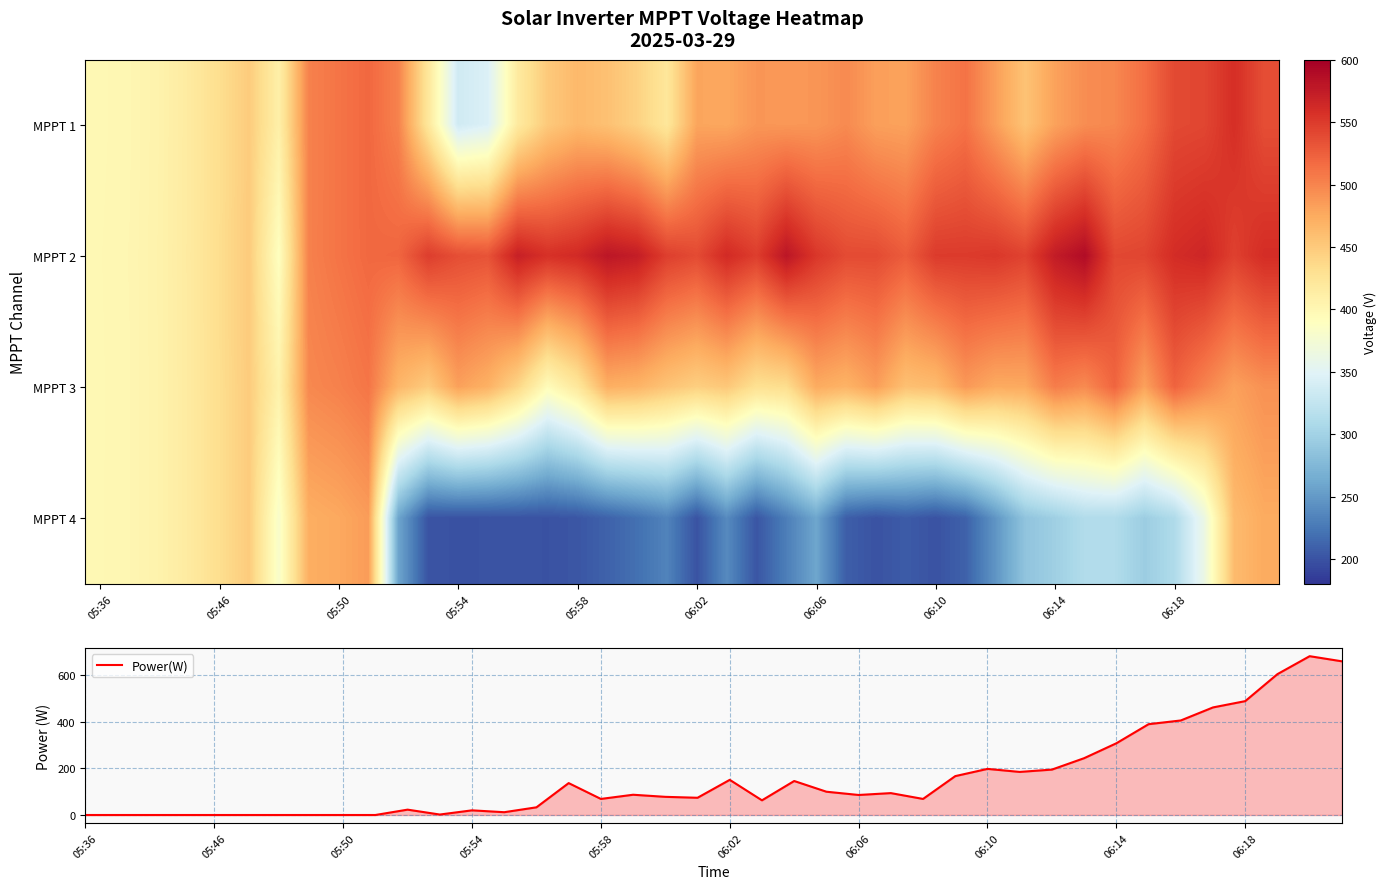

Reading left to right, what are all the values shown in this chart?

MPPT 1: 399.3	401.2	406.5	417.0	432.3	448.7	410.1	502.2	510.7	519.0	501.7	421.7	335.7	345.2	417.6	450.5	464.0	457.6	443.9	422.1	478.9	477.5	488.7	487.8	488.7	496.6	482.6	480.9	501.5	511.7	483.8	455.9	480.8	494.7	498.3	514.4	539.8	542.0	558.9	536.8
MPPT 2: 399.7	401.6	406.8	417.3	432.6	449.0	389.5	502.4	510.9	518.6	520.4	547.9	536.7	533.4	571.1	557.4	562.9	579.8	573.8	547.2	539.0	562.3	547.8	580.2	552.9	539.0	538.8	527.2	549.8	549.9	552.2	544.7	574.9	588.6	541.2	543.0	560.8	565.9	545.9	560.2
MPPT 3: 399.5	401.4	406.7	417.1	432.5	448.8	407.1	497.7	502.4	509.9	466.2	448.9	481.9	470.3	439.8	394.3	421.1	471.9	468.2	455.3	445.9	452.0	429.9	433.3	474.8	468.7	483.6	458.0	462.0	486.9	475.2	476.1	505.2	496.2	520.8	481.5	522.1	501.1	481.7	492.1
MPPT 4: 399.6	401.4	406.7	417.1	432.4	448.7	381.1	472.5	476.6	484.6	258.9	200.4	199.4	199.8	200.1	199.6	202.1	210.1	220.1	233.3	200.0	238.6	201.9	229.9	259.5	207.7	199.9	205.7	199.7	209.6	246.6	286.3	297.5	311.9	311.3	295.5	310.0	363.5	462.4	474.8
Power(W): 0.0	0.0	0.0	0.0	0.0	0.0	0.0	0.0	0.0	0.0	23.0	2.0	20.0	12.0	33.0	137.0	69.0	87.0	78.0	74.0	151.0	63.0	146.0	100.0	86.0	94.0	69.0	167.0	198.0	185.0	195.0	244.0	308.0	390.0	406.0	462.0	489.0	605.0	682.0	660.0